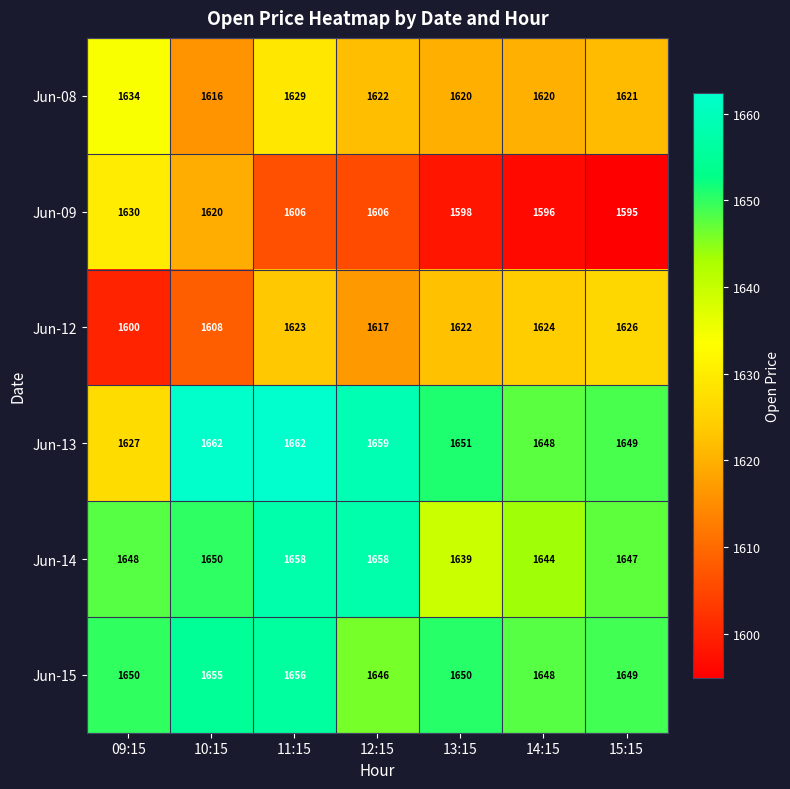

Rank the series at 11:15 from highest to lowest value.

Jun-13, Jun-14, Jun-15, Jun-08, Jun-12, Jun-09